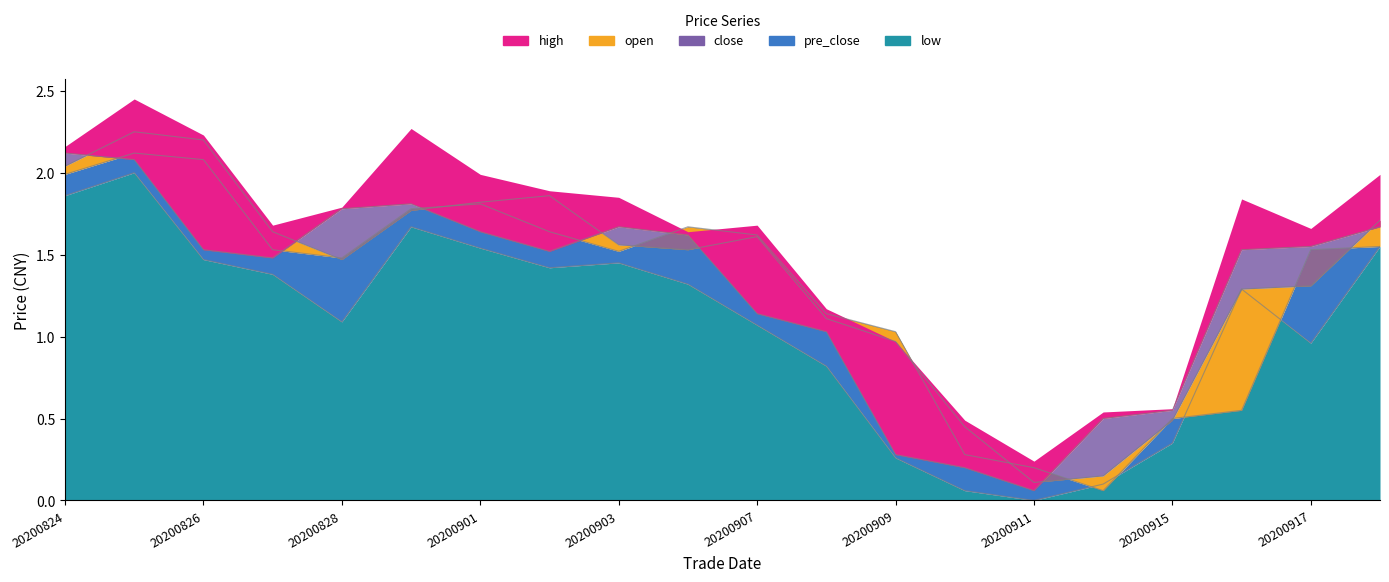

How many times do low and pre_close cross each other?

4